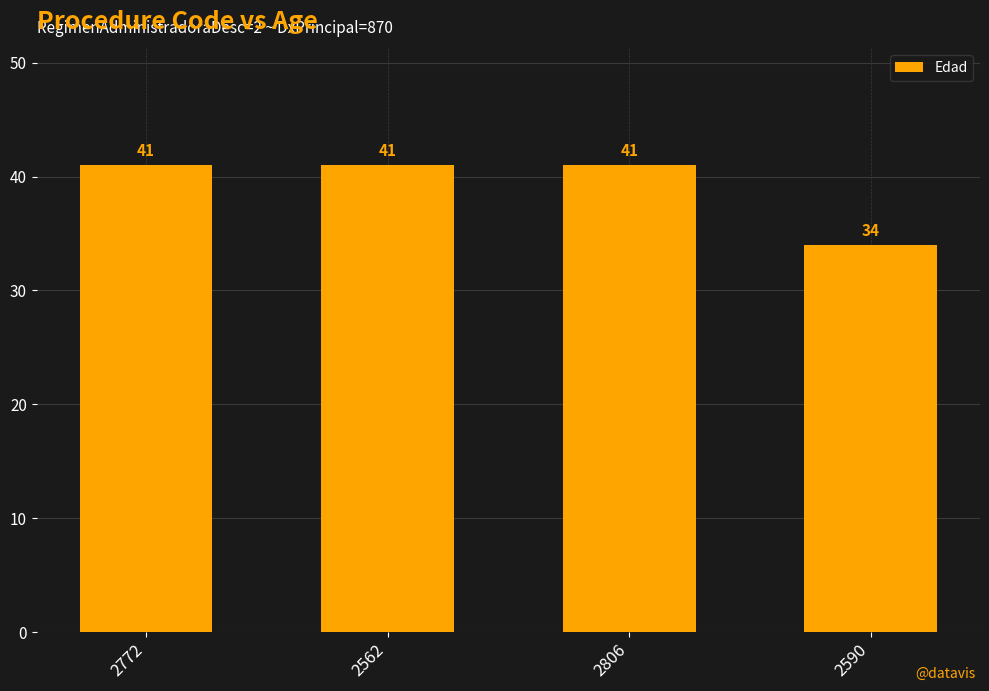

Which label corresponds to the smallest value in the chart?

2590